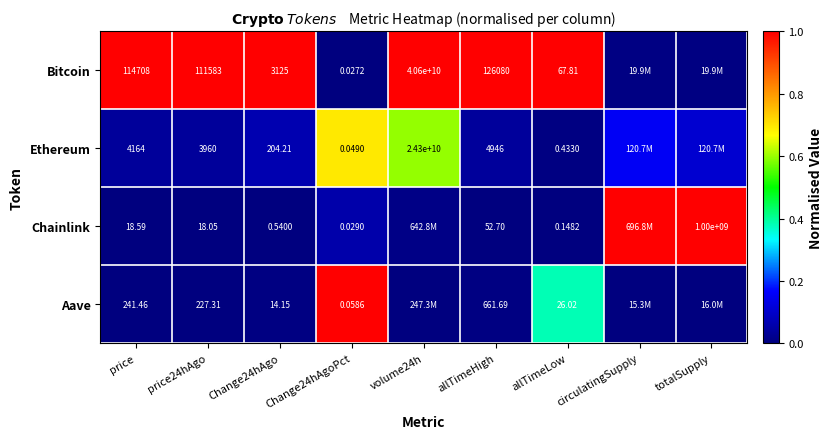

Between Change24hAgoPct and allTimeLow, which series saw the biggest shift?

Bitcoin